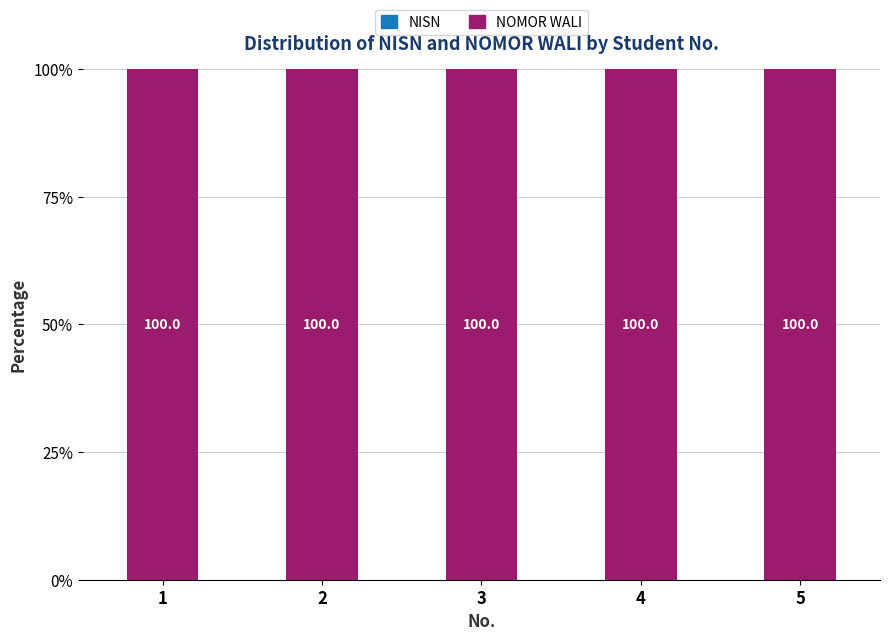

What is the total value across all series at 4?

100.0